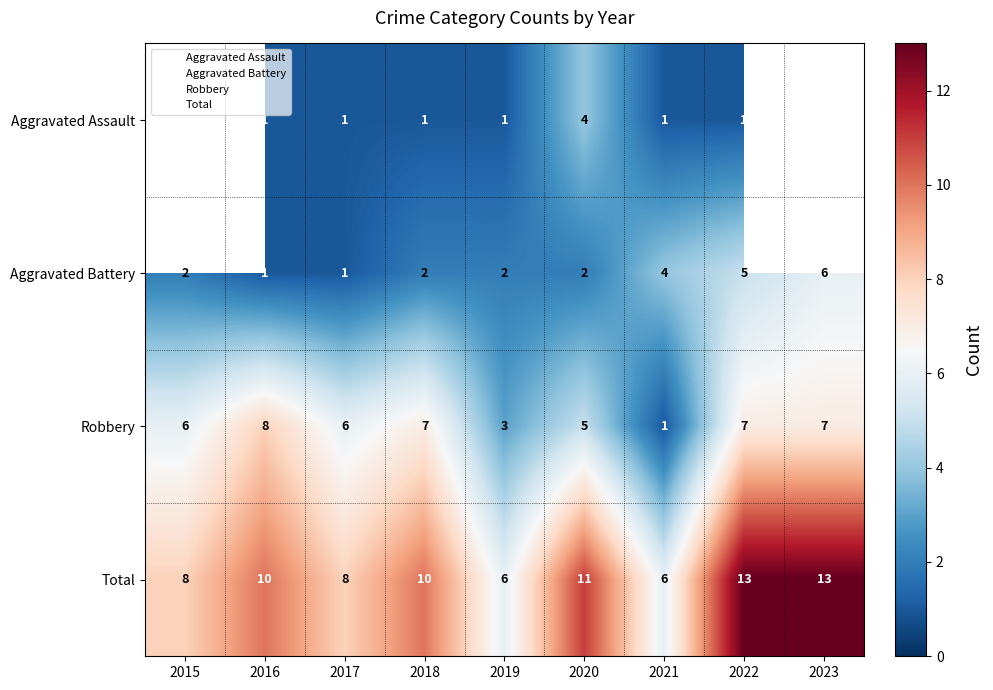

How many categories are shown in the chart?

9